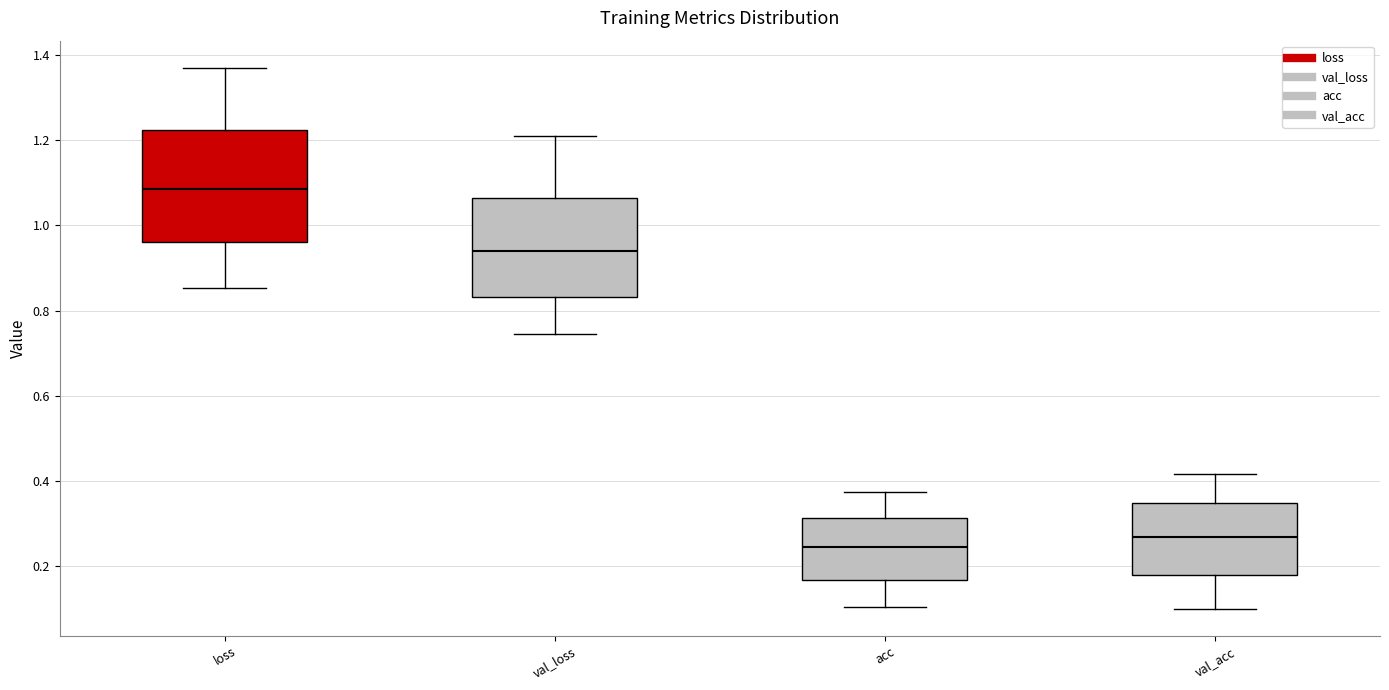

Reading left to right, read every box against the y-axis: the position of its median line, the range the box covers, and the ends of its whiskers. The values are not printed on the chart, so give them approximately, as read against the axis.

loss: median 1.08, box 0.96 to 1.22, whiskers 0.86 to 1.38
val_loss: median 0.94, box 0.84 to 1.06, whiskers 0.74 to 1.22
acc: median 0.24, box 0.16 to 0.32, whiskers 0.10 to 0.38
val_acc: median 0.26, box 0.18 to 0.34, whiskers 0.10 to 0.42